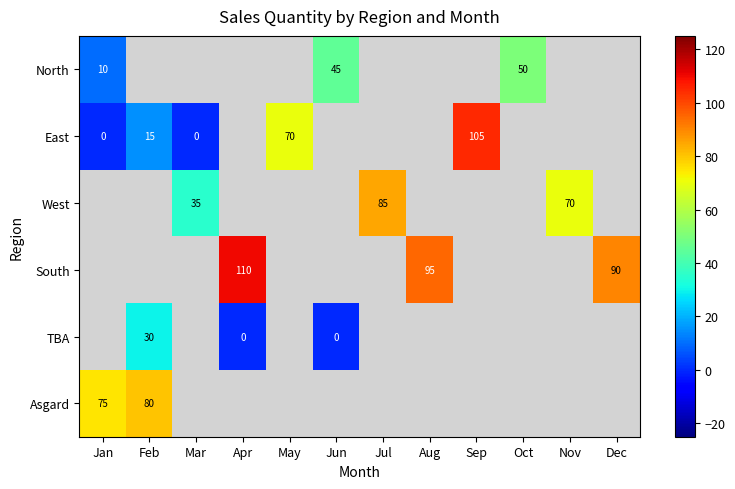

The value of South at Aug is 164. True or false?

False